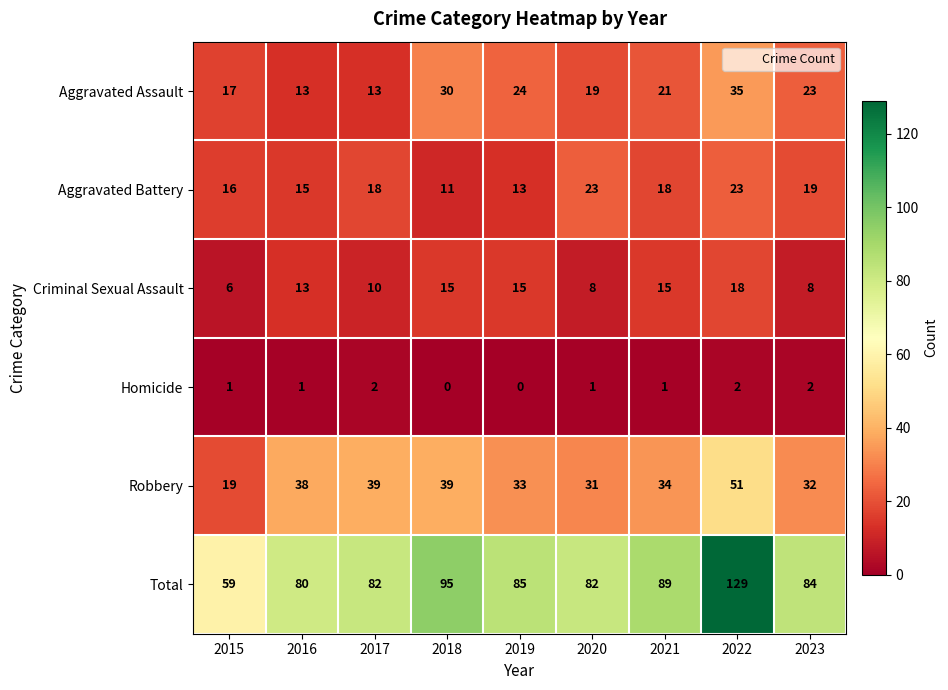

Is the value of Criminal Sexual Assault at 2015 greater than the value of Aggravated Battery at 2021?

No